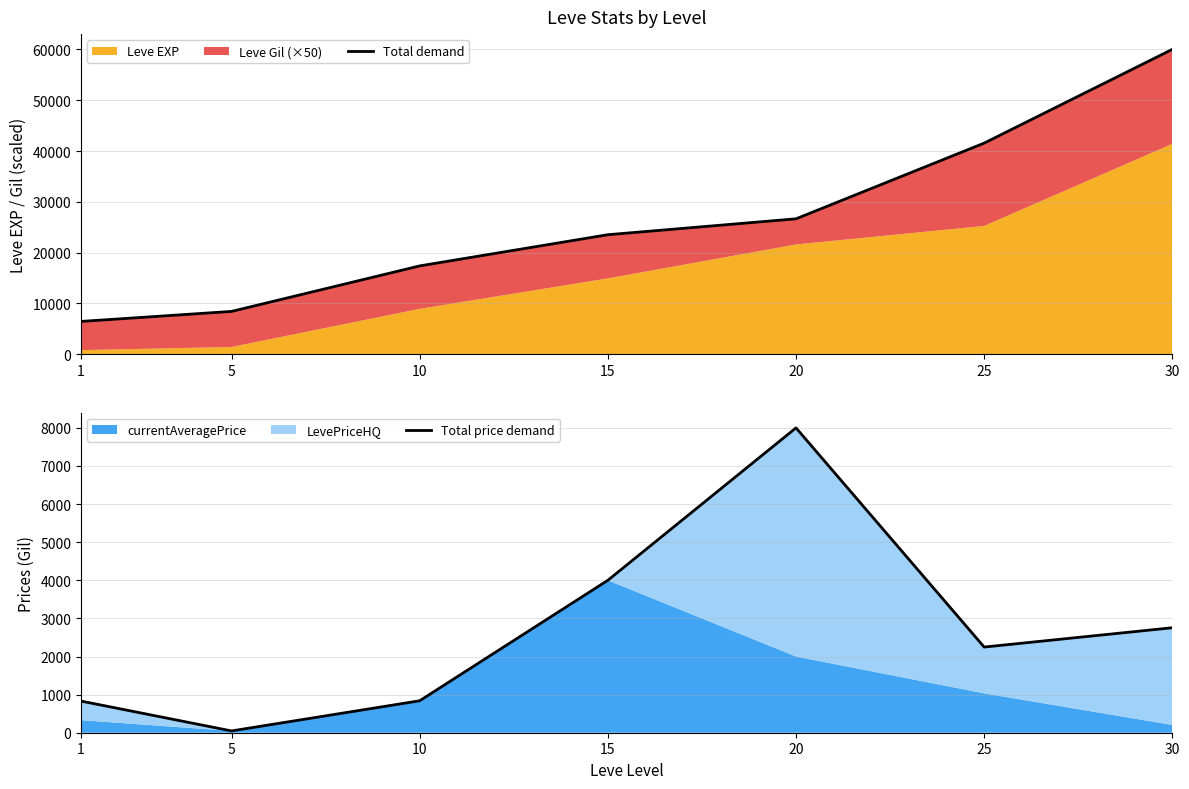

Reading left to right, list all the values displayed in this chart.

Total demand: 1=6450.0	5=8420.0	10=17380.0	15=23520.0	20=26650.0	25=41550.0	30=60010.0
Total price demand: 1=830.2	5=47.0	10=838.5	15=4000.0	20=8000.0	25=2248.0	30=2754.7